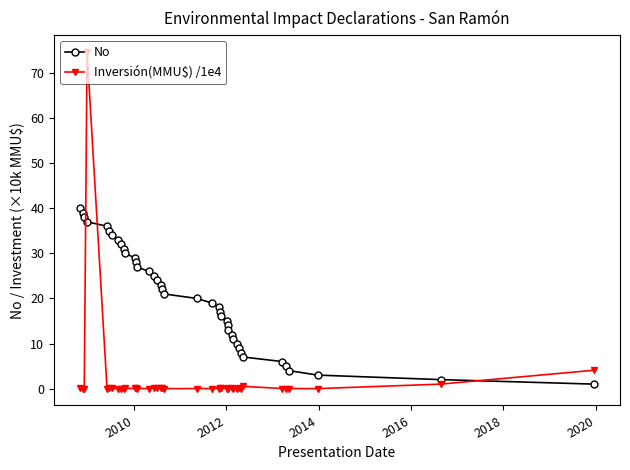

True or false: Inversión(MMU$) /1e4 has more than 2 interior local peaks.

True